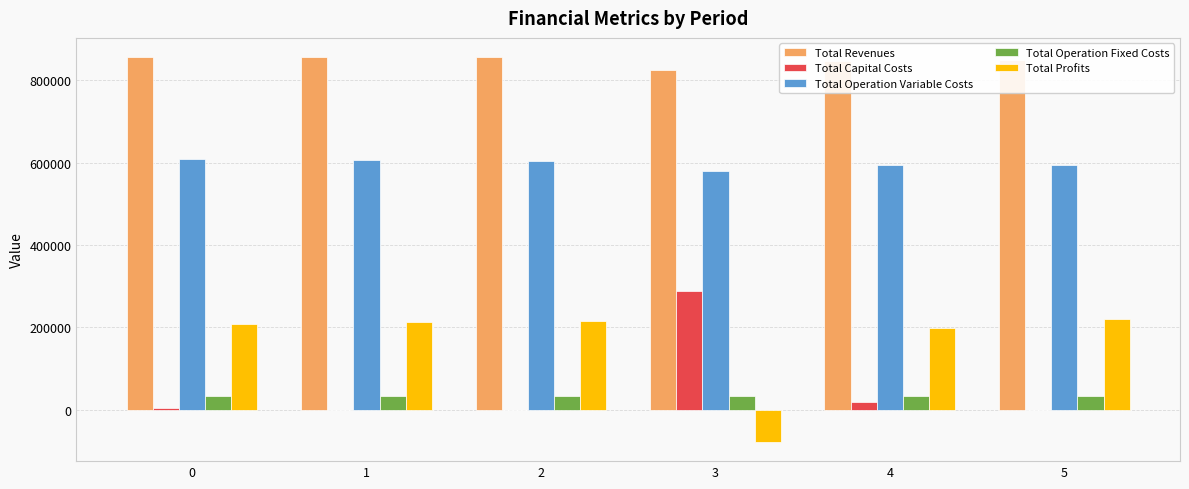

How many groups of bars are there?

6